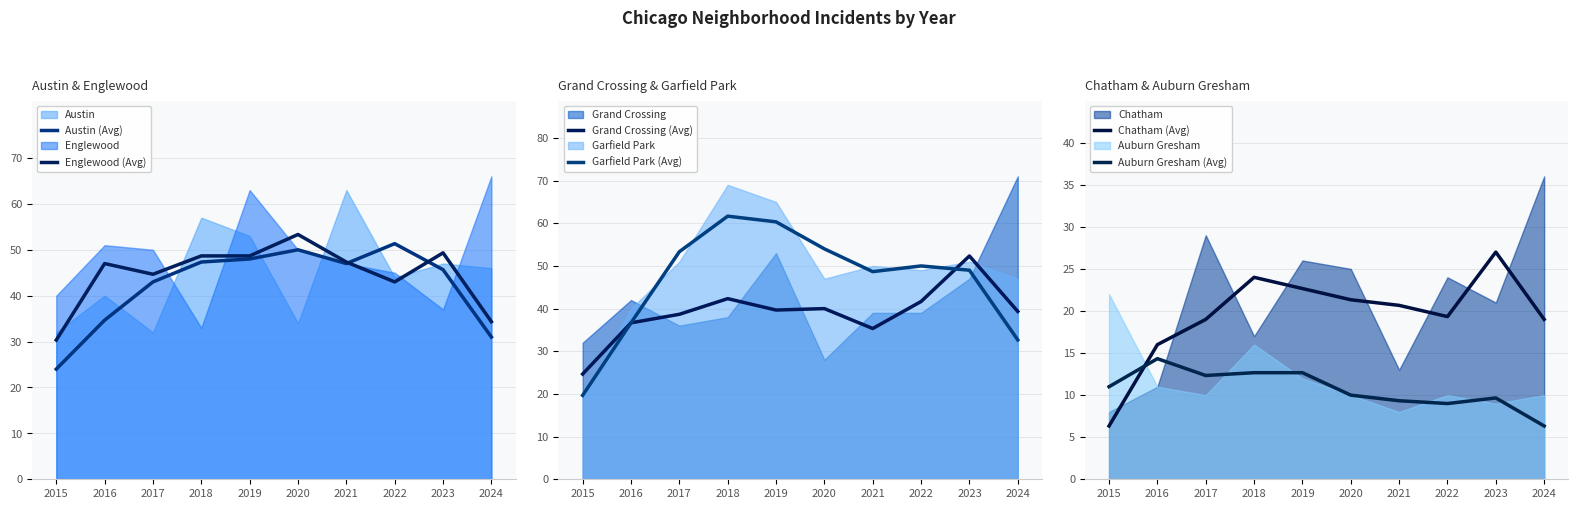

What is the approximate value of Austin (Avg) at 2021?

47.0